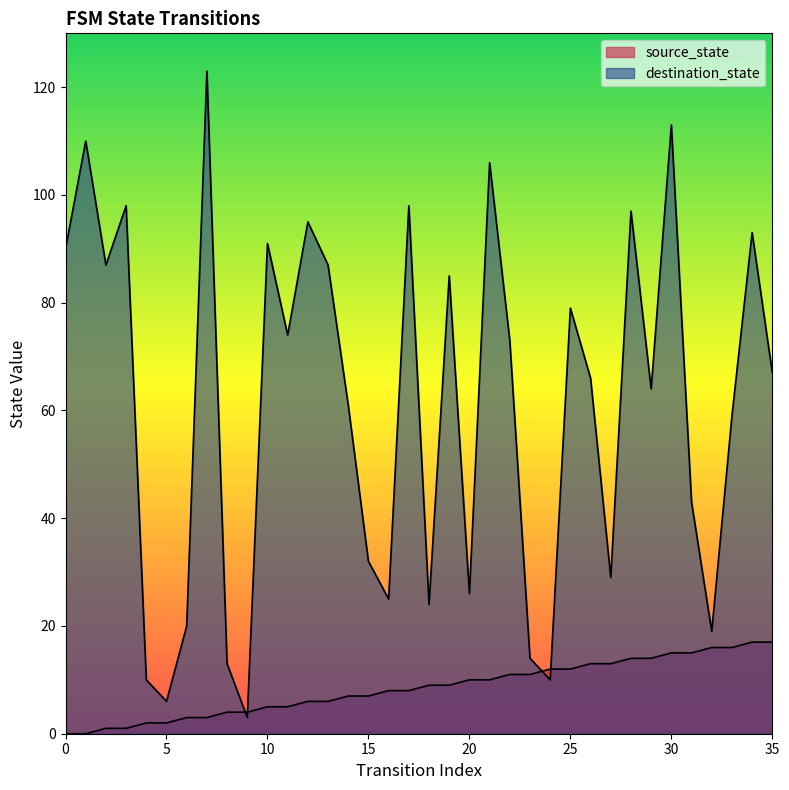

Is the value of source_state at 26 greater than the value of destination_state at 4?

Yes